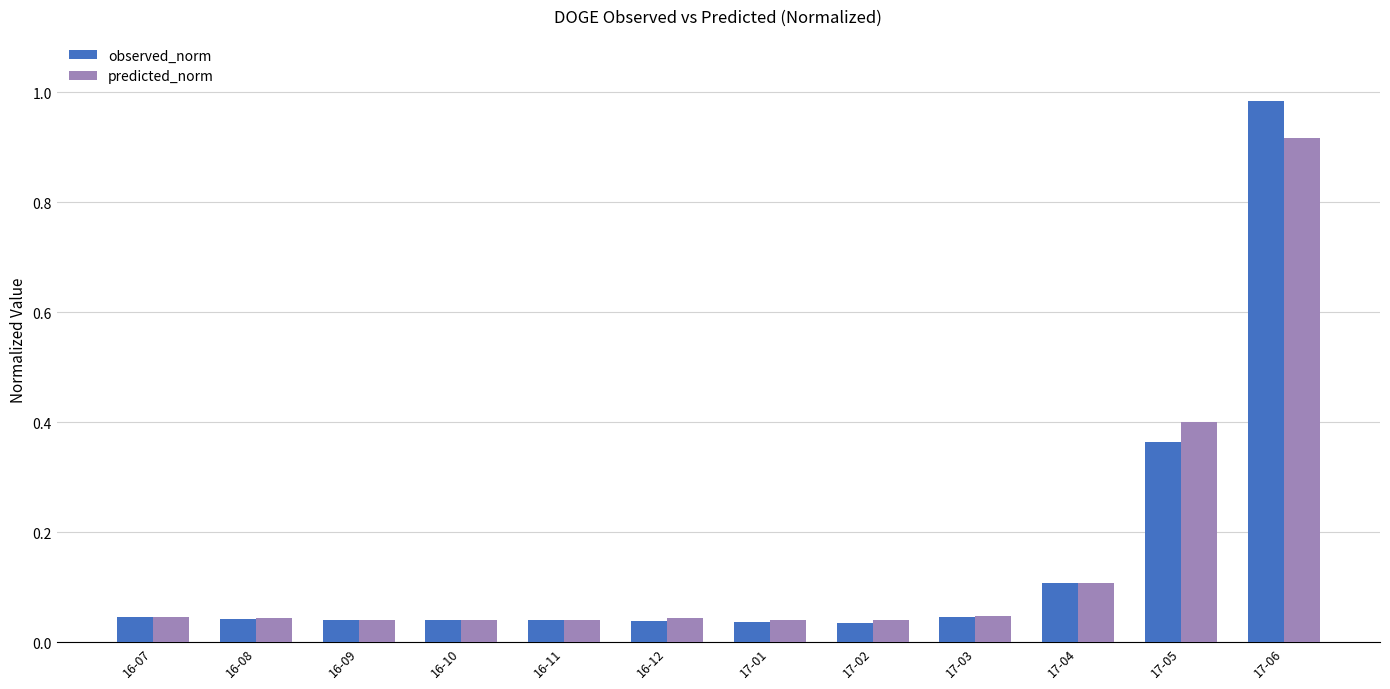

What position from the right is 17-05?

2